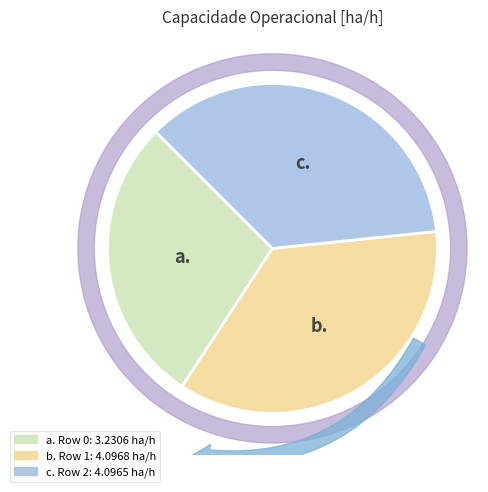

Count the number of slices in the pie.

3